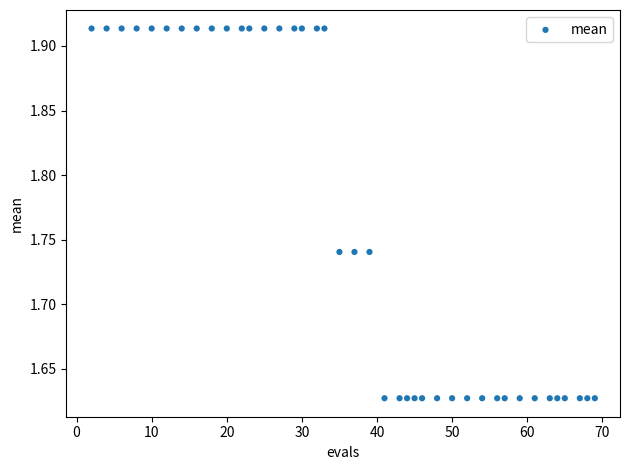

What is the range of Y values (max minus min)?

0.3